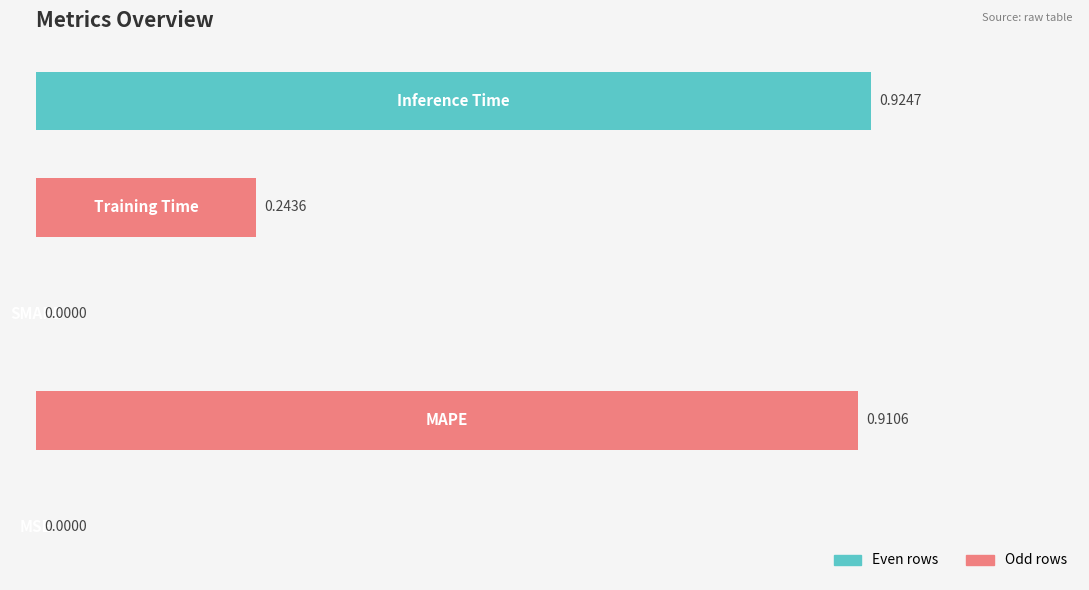

What is the change in value from 0 to 3?

+0.2